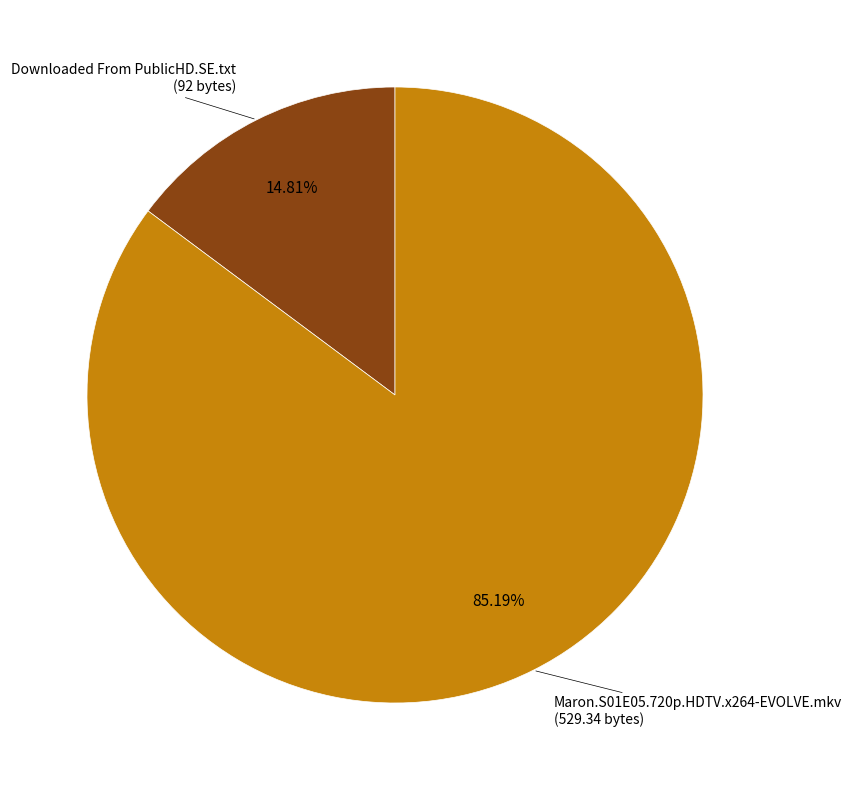

Is there any slice that represents more than half of the pie?

Yes